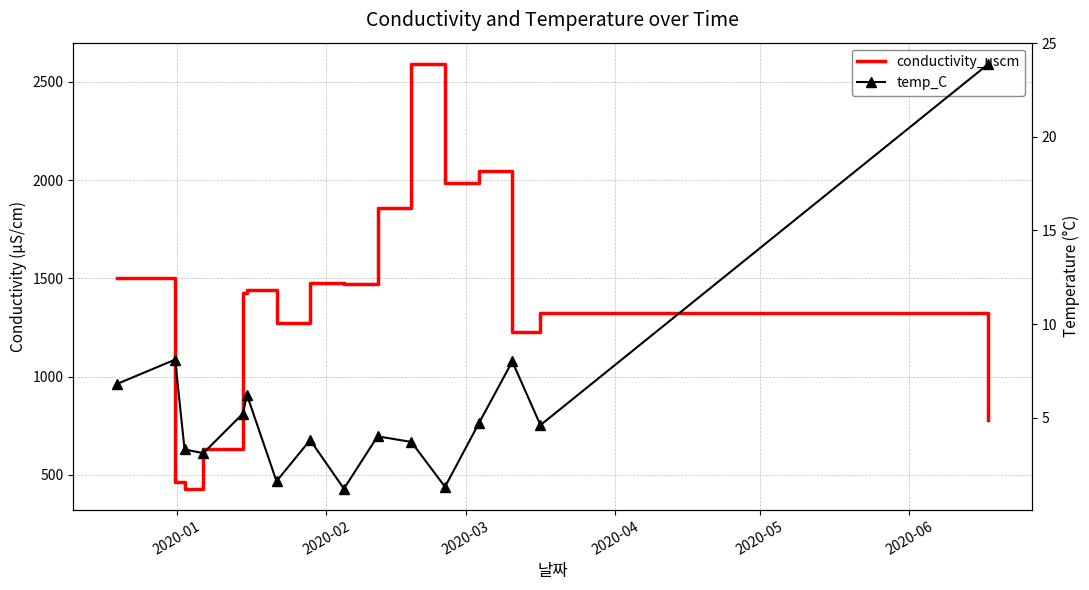

Reading left to right, list all the values displayed in this chart.

conductivity_uscm: 1503.0	463.0	429.6	631.3	1427.0	1442.0	1271.0	1479.0	1472.0	1860.0	2592.0	1988.0	2046.0	1227.0	1326.0	777.5
temp_C: 6.8	8.1	3.3	3.1	5.2	6.2	1.6	3.8	1.2	4.0	3.7	1.3	4.7	8.0	4.6	23.9